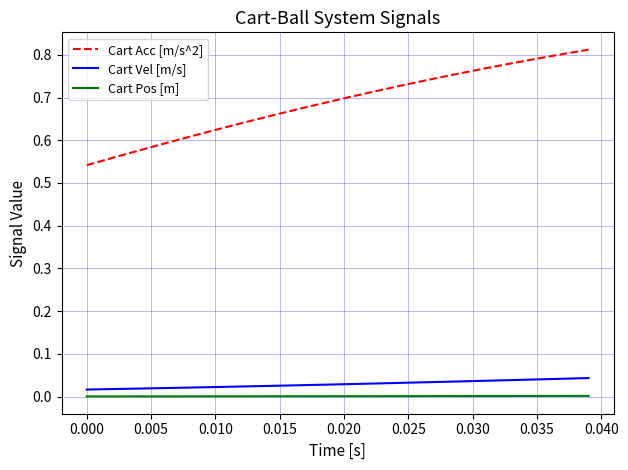

Is this an area chart (filled region under the line)?

No